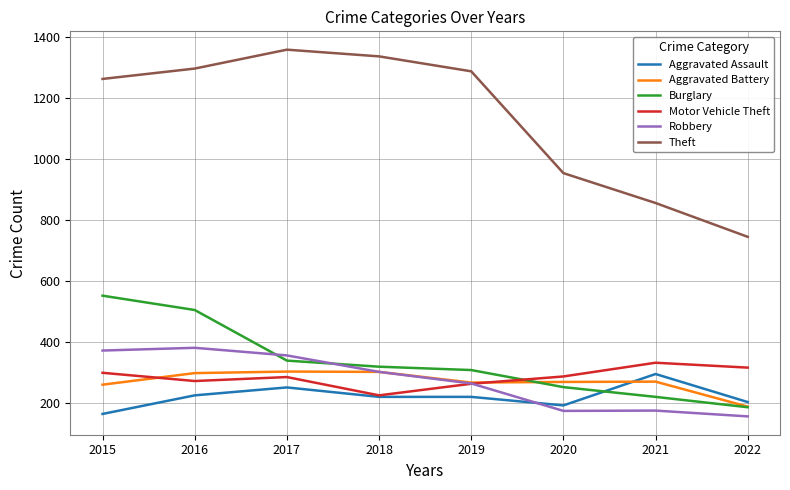

The value of Burglary at 2015 is 552. True or false?

True